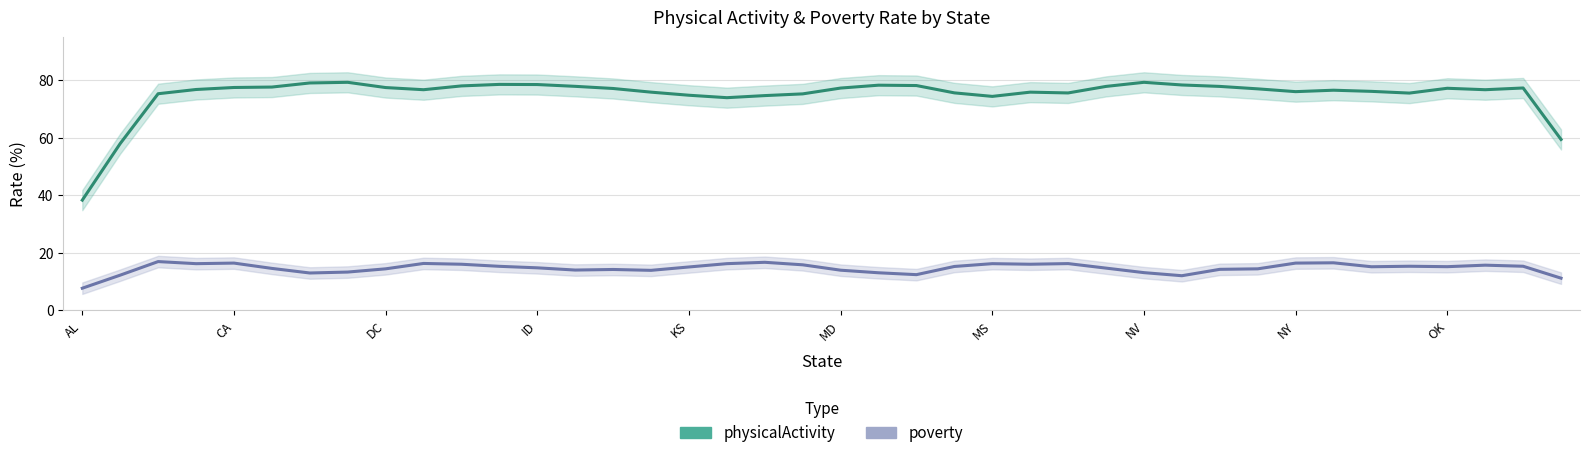

The physicalActivity series shows 34.2 at DC. True or false?

False